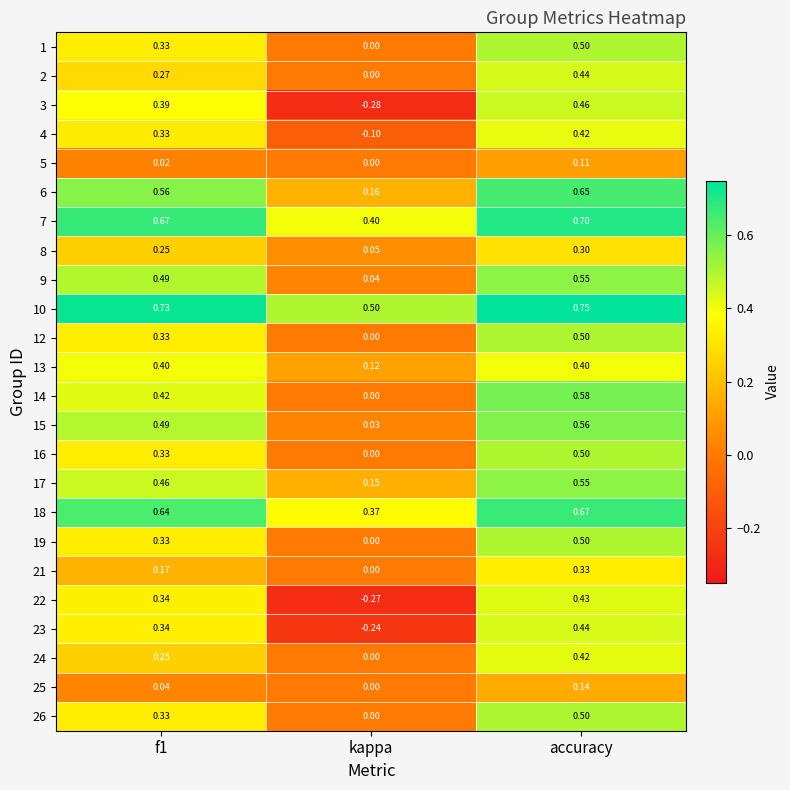

At which category is the sum across all series the highest?

accuracy